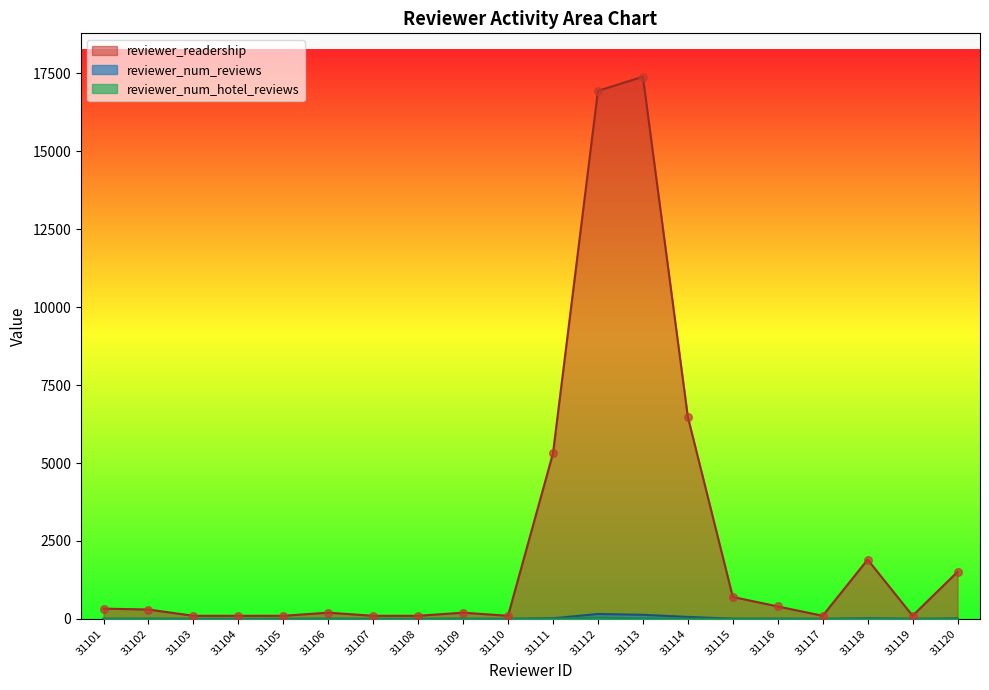

Which series reaches the minimum Y coordinate?

reviewer_num_reviews